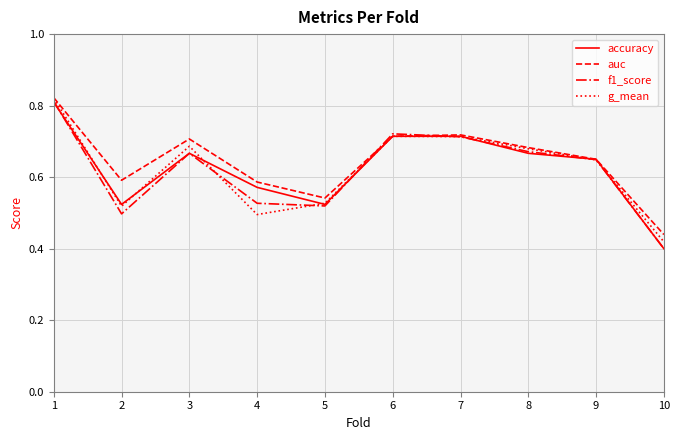

Is it true that g_mean equals 0.3 at 5?

False